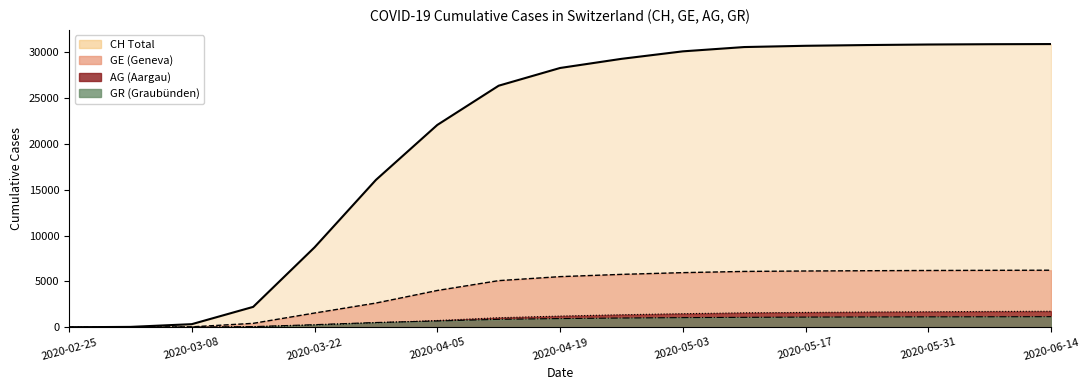

Between 2020-04-05 and 12, which is larger?

12